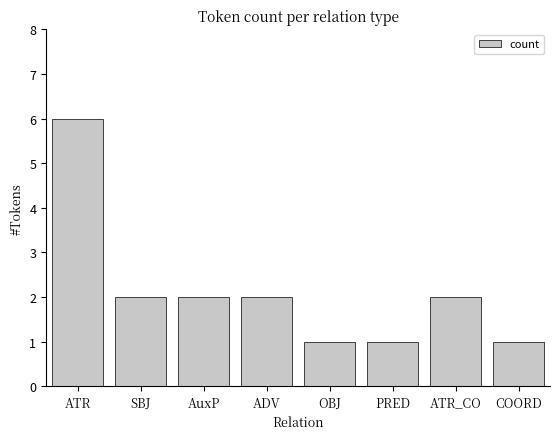

The chart shows a value of 1 at SBJ. True or false?

False